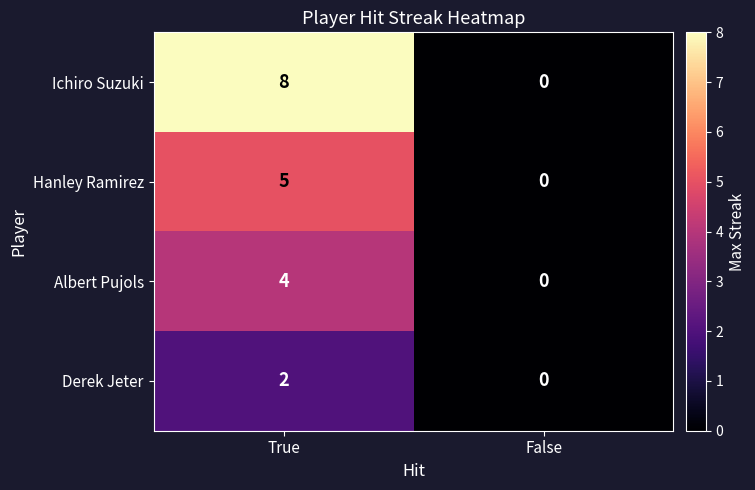

Read the Ichiro Suzuki value at True.

8